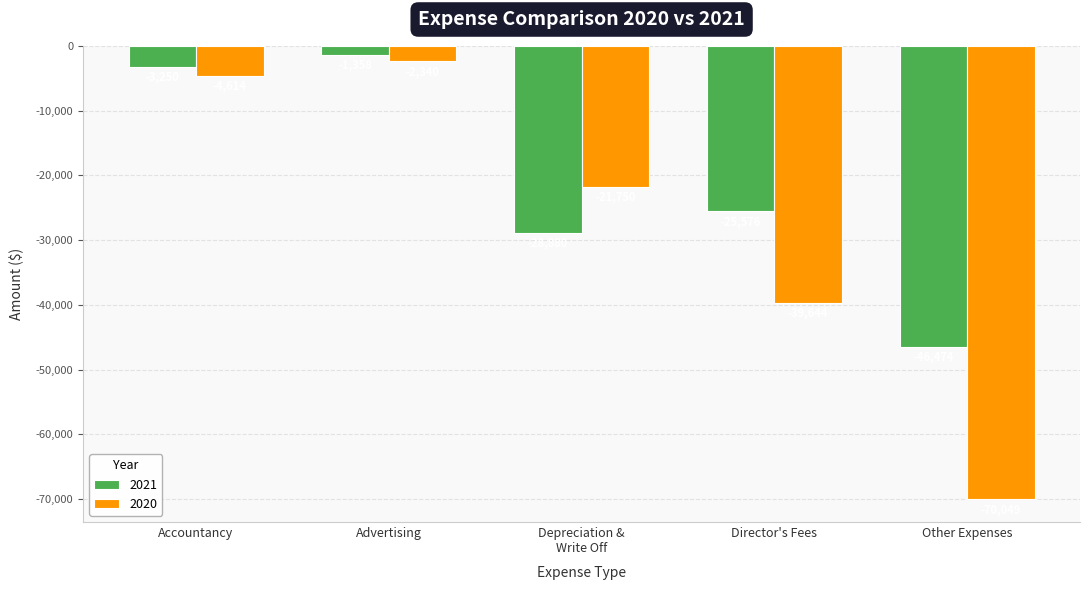

True or false: 2020 has a value of -63634 at Director's Fees.

False